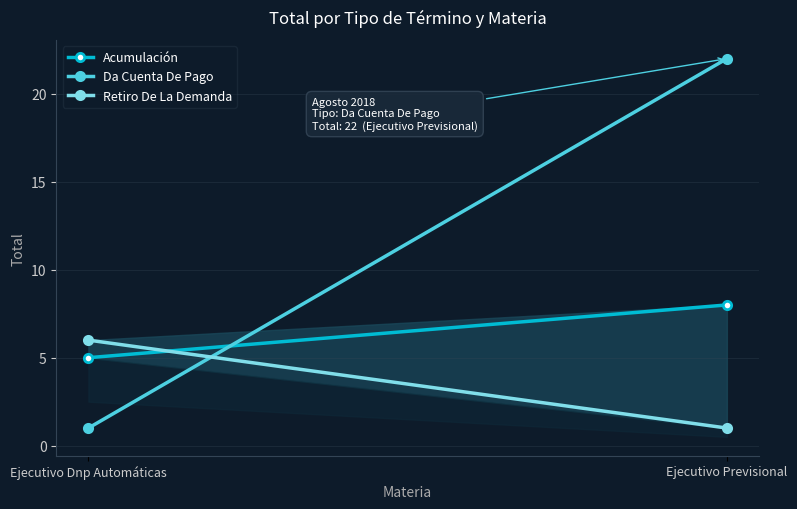

What is the value of the Da Cuenta De Pago point at the 2nd from the left?

22